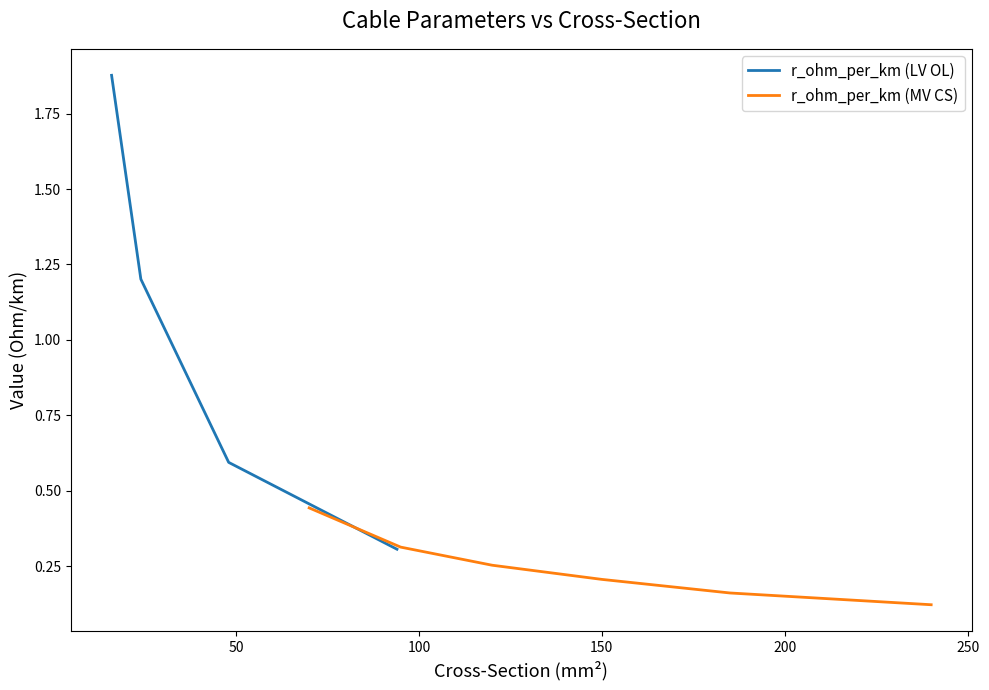

The value of r_ohm_per_km at 120 is 0.4. True or false?

False